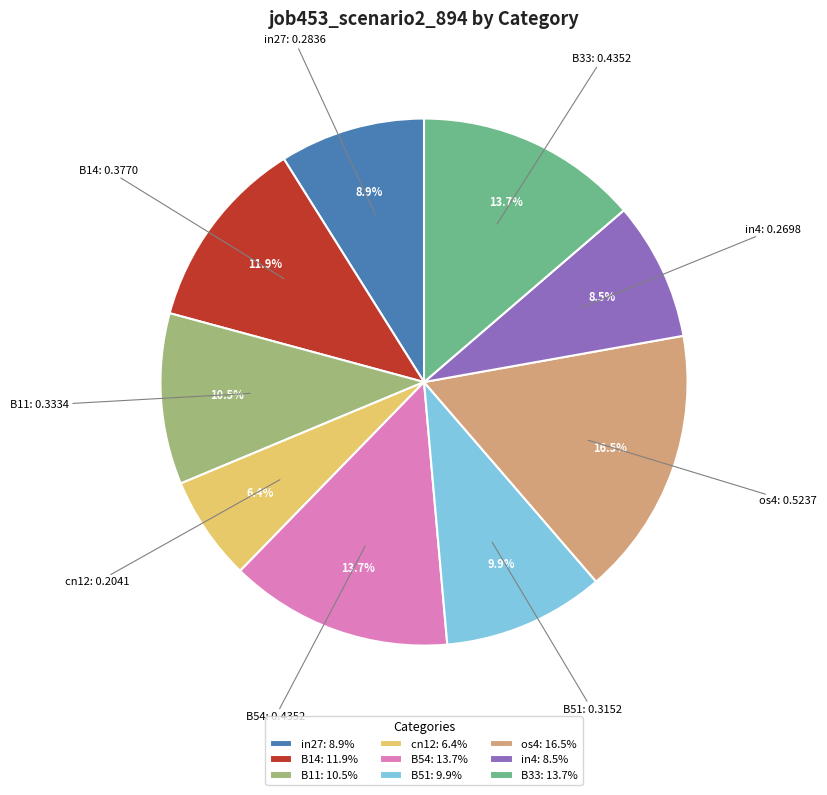

How many slices are in this pie chart?

9